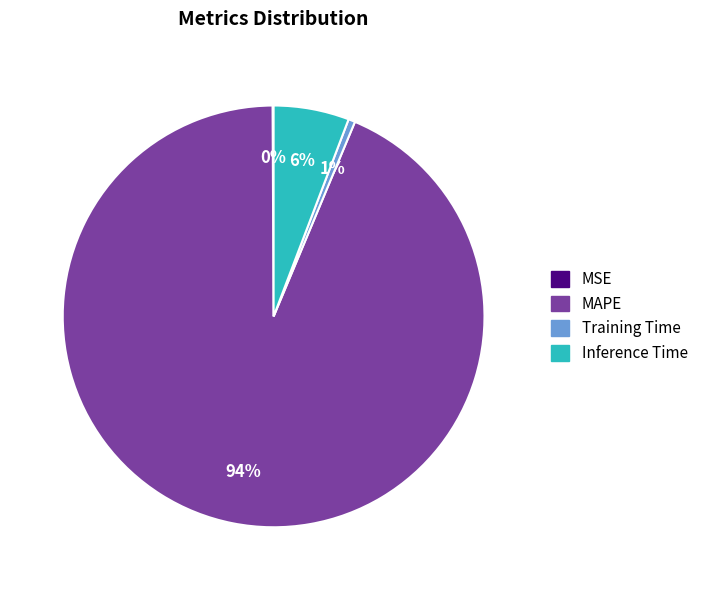

True or false: MAPE accounts for 84% of the total.

False